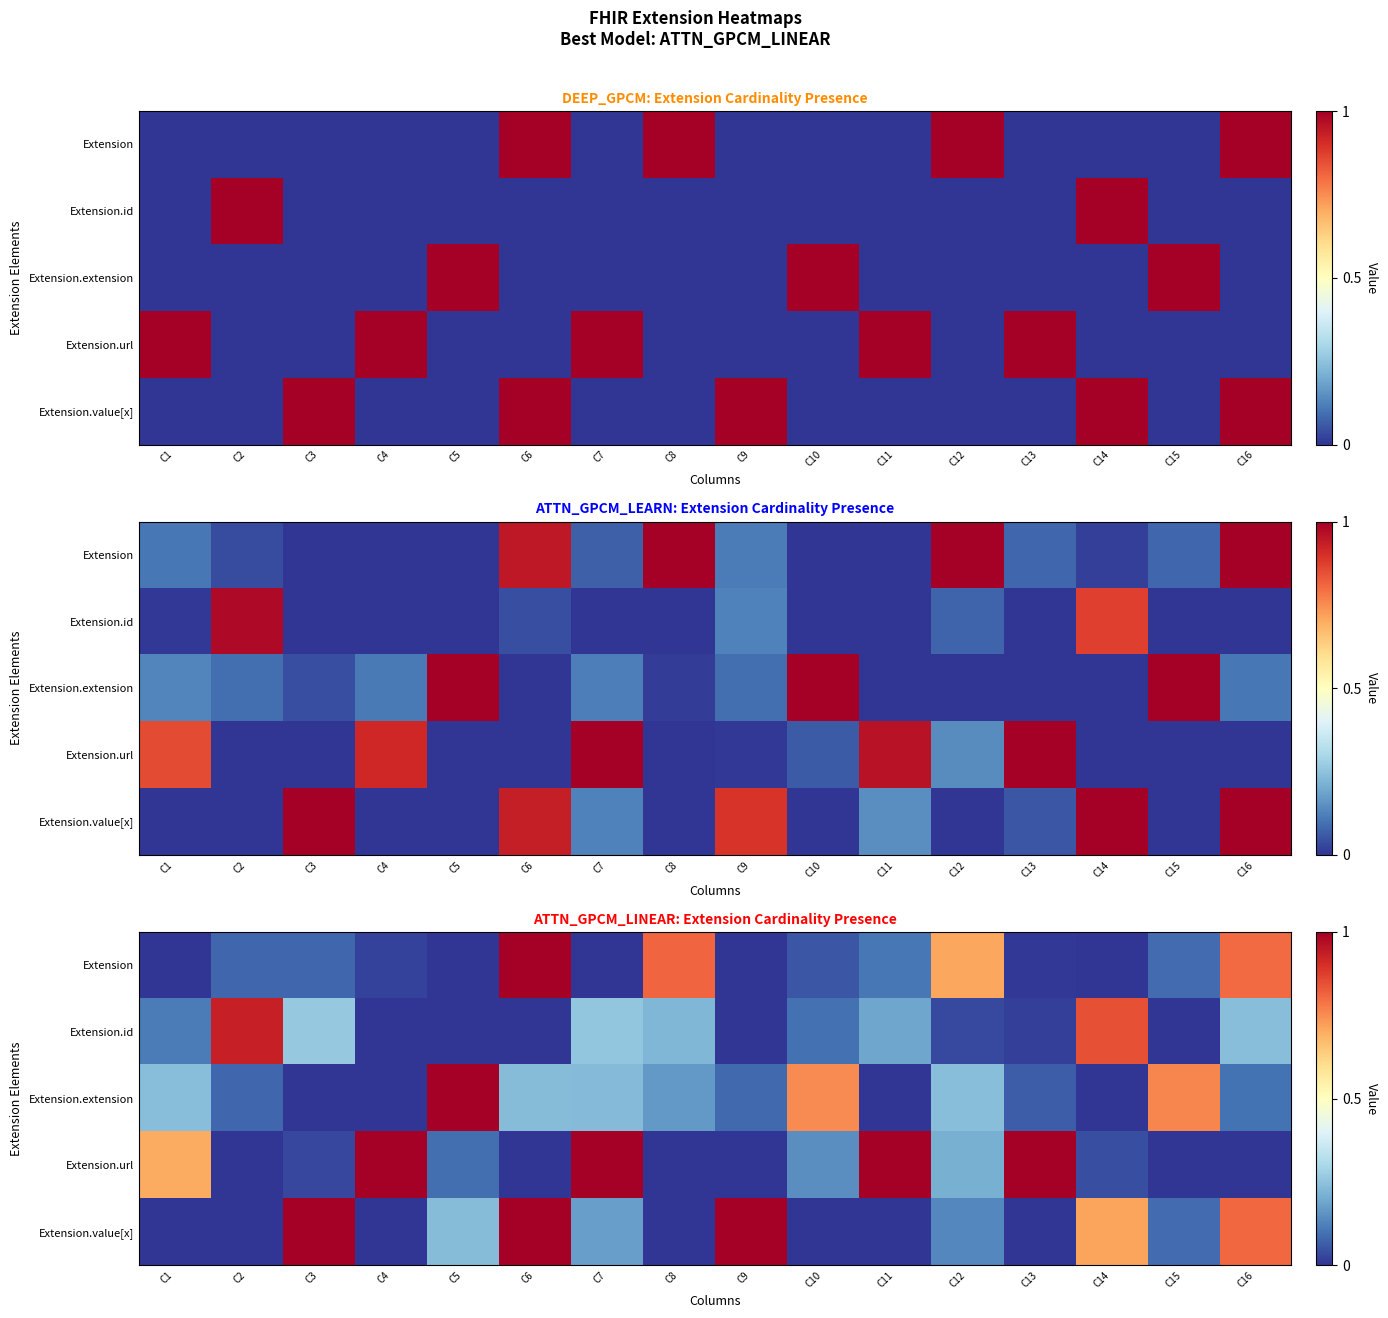

List the series in order of their peak value, highest first.

Extension, Extension.extension, Extension.url, Extension.value[x], Extension.id